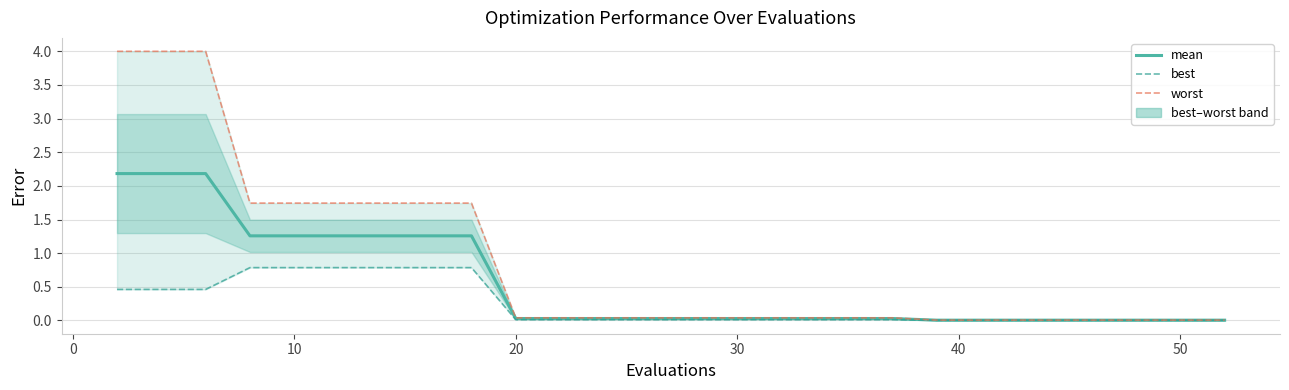

At how many categories does at least one series exceed 2?

3